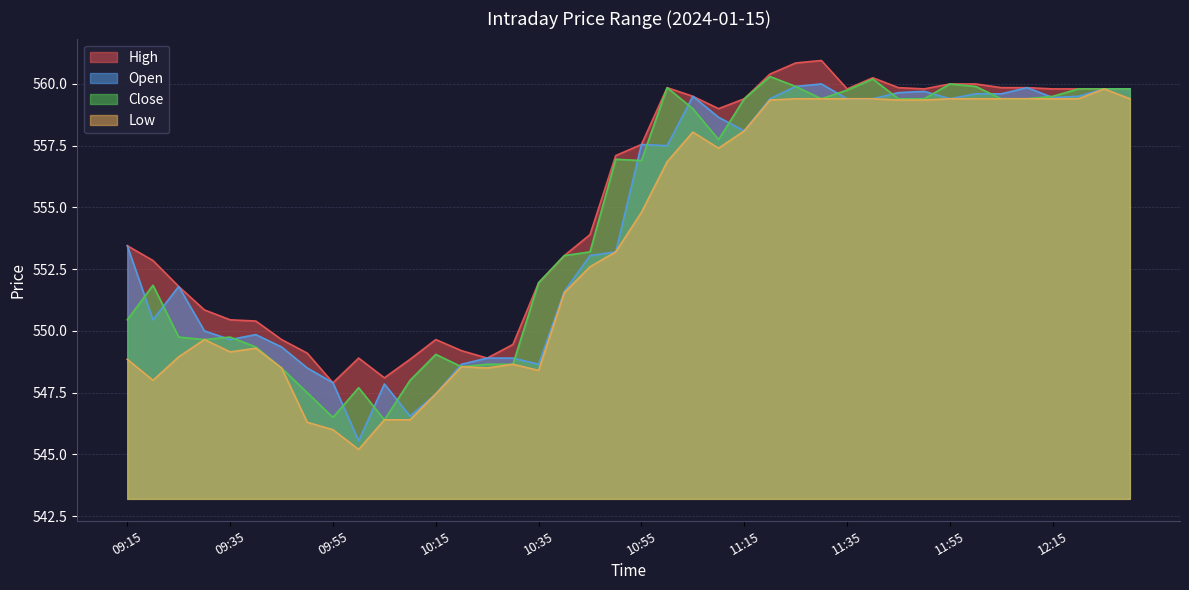

True or false: Open and Low intersect in this chart.

False